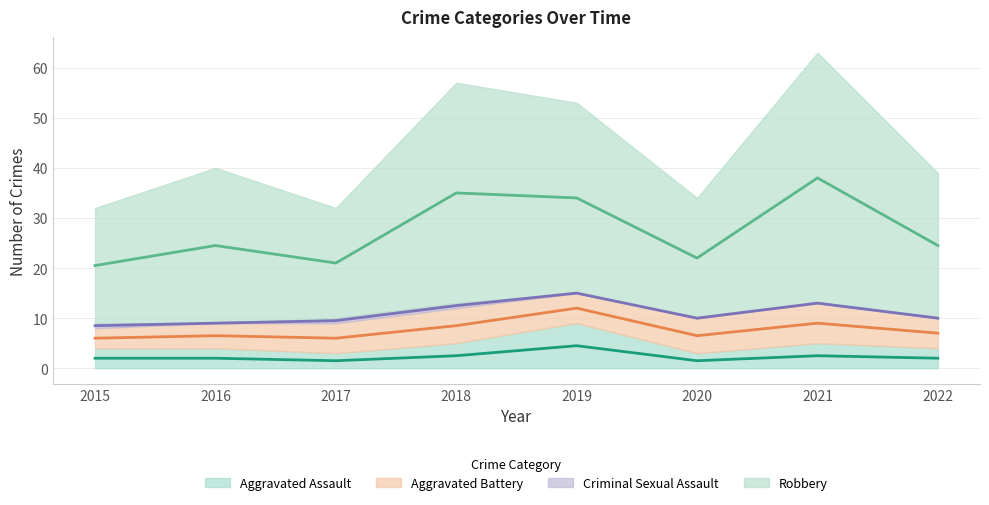

At which category is the sum across all series the highest?

2021